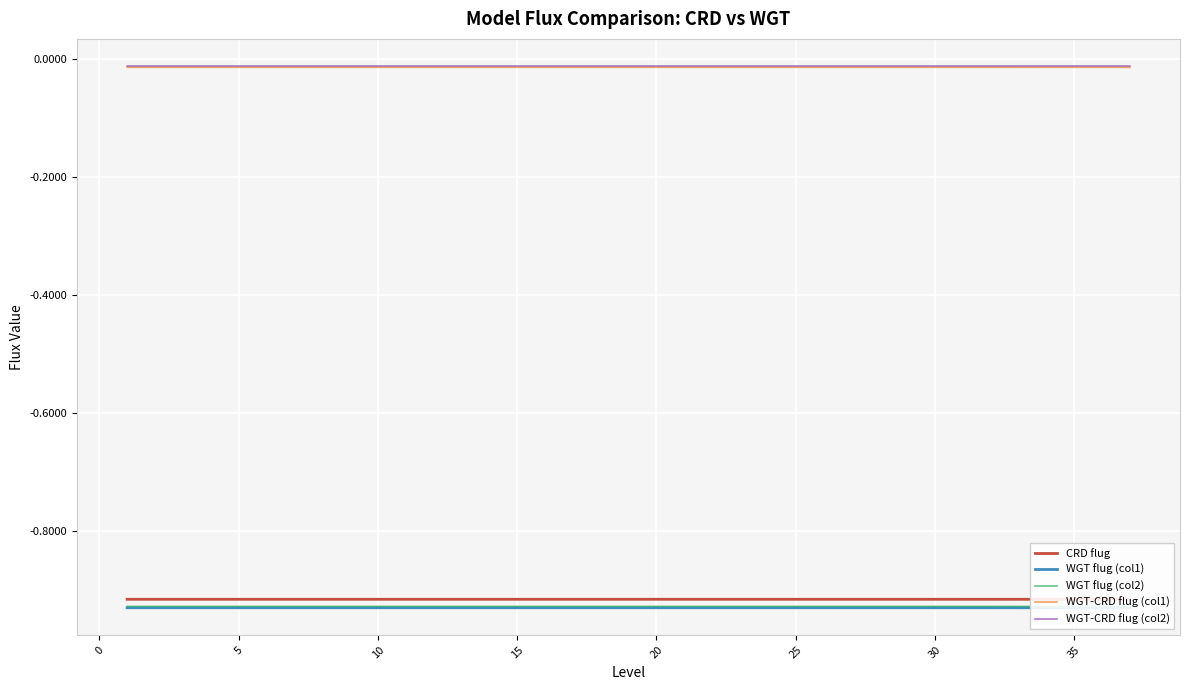

True or false: WGT-CRD flug (col2) and WGT-CRD flug (col1) cross at least once.

False